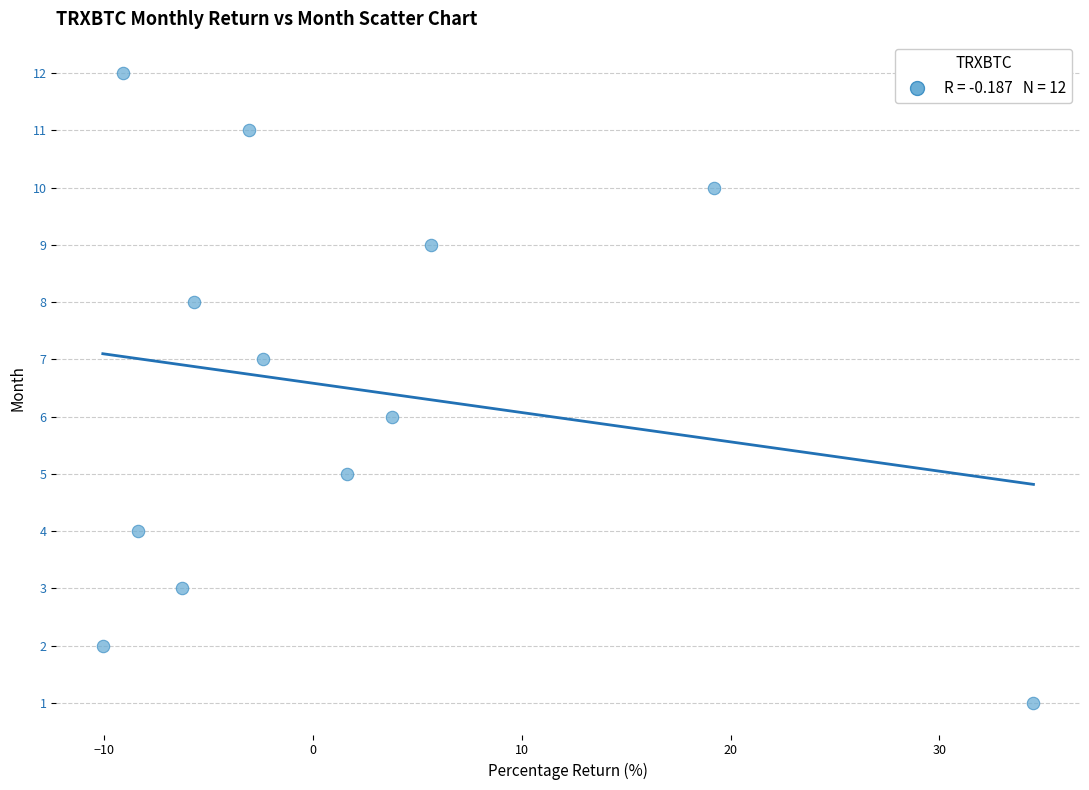

What is the range of Y values (max minus min)?

11